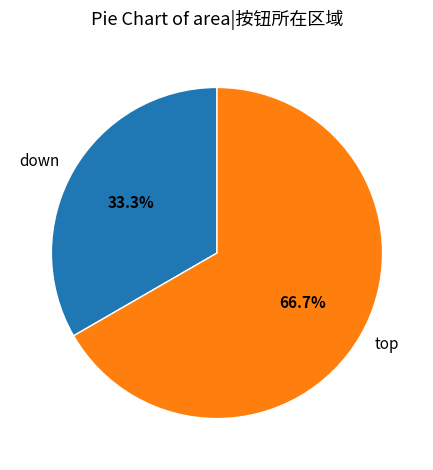

Which slice is the largest?

top